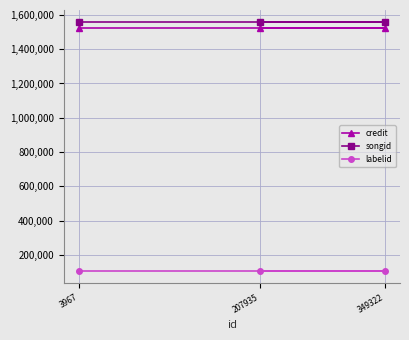

What is the average value of the songid series?

1556521